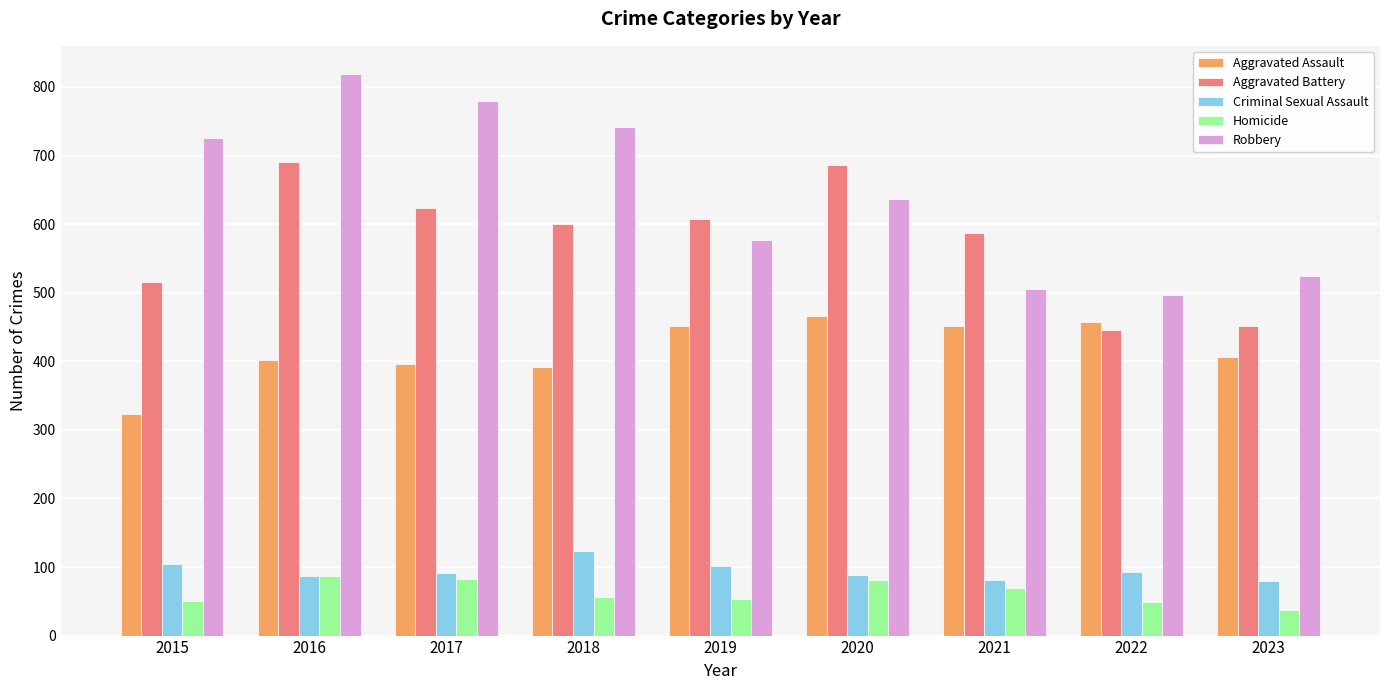

What is the average value of the Aggravated Assault series?

416